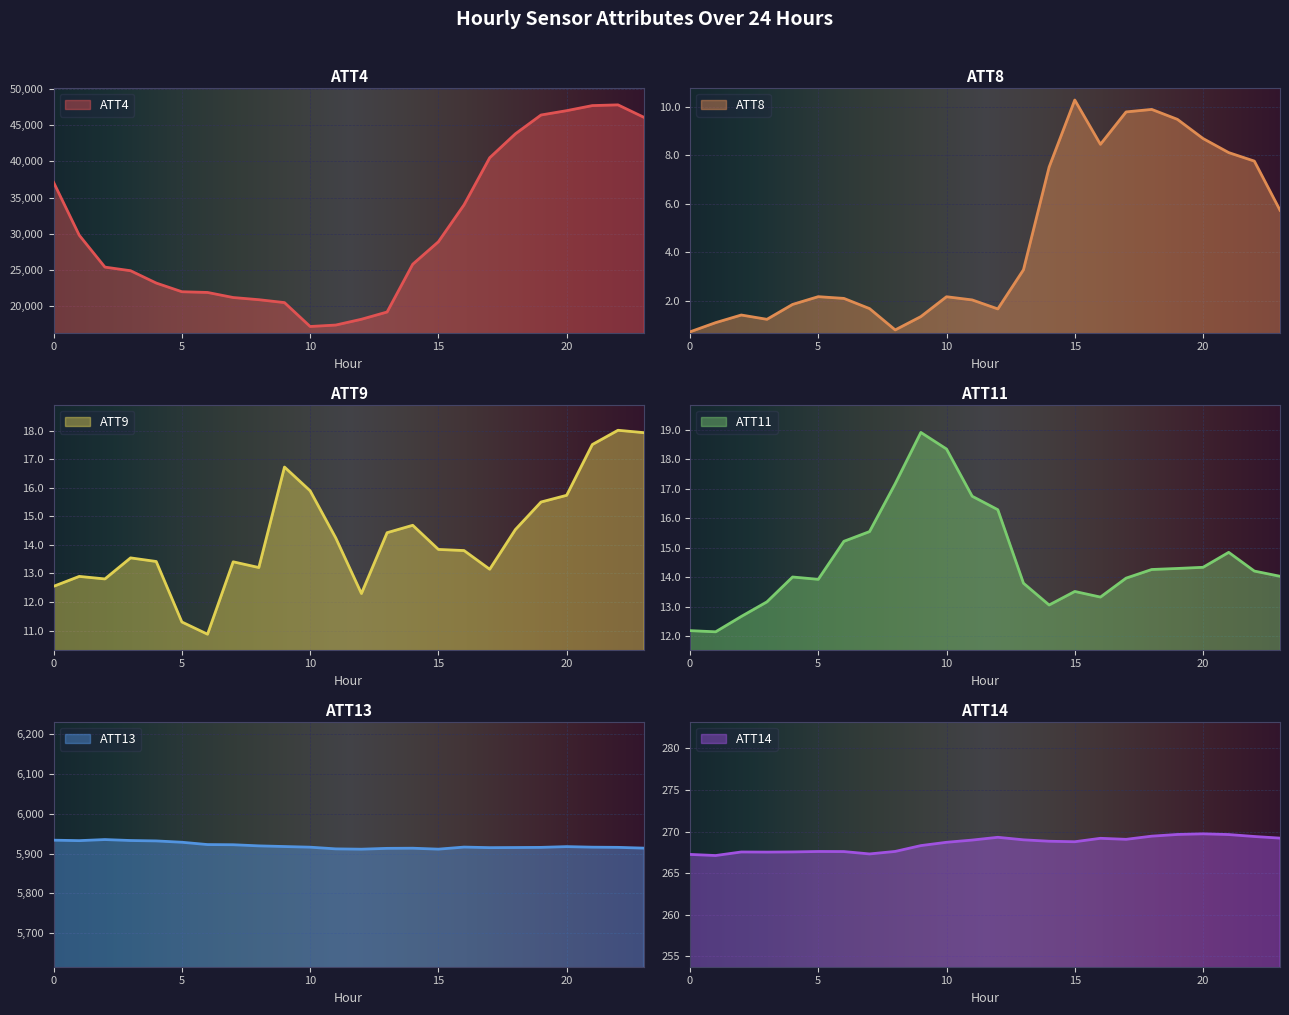

Is the value of ATT8 at 3 greater than the value of ATT11 at 22?

No